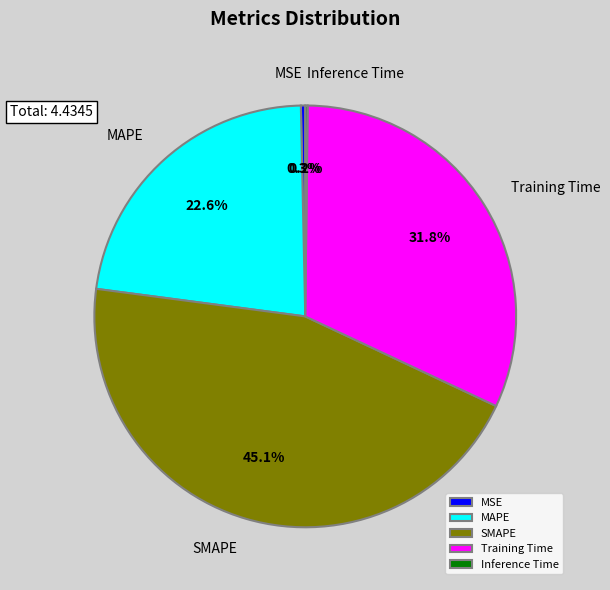

True or false: MSE accounts for 0% of the total.

True